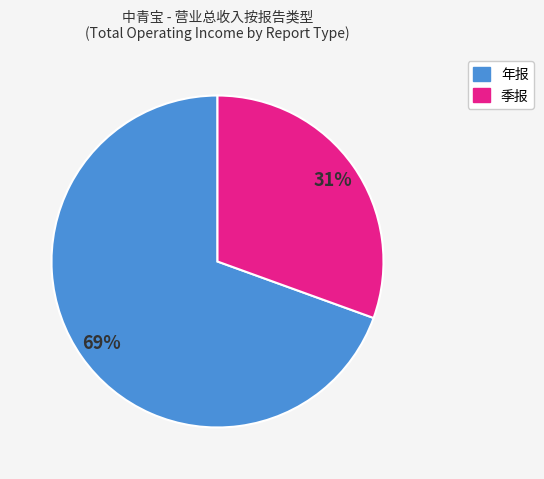

Is there a majority slice in this chart?

Yes